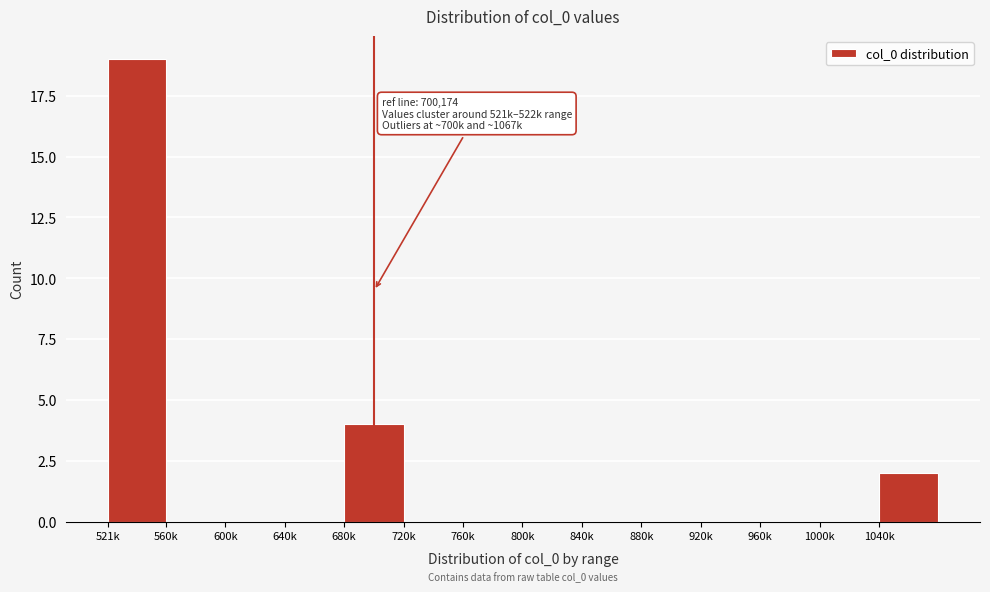

Reading left to right, what are all the values shown in this chart?

521k=19	560k=0	600k=0	640k=0	680k=4	720k=0	760k=0	800k=0	840k=0	880k=0	920k=0	960k=0	1000k=0	1040k=2